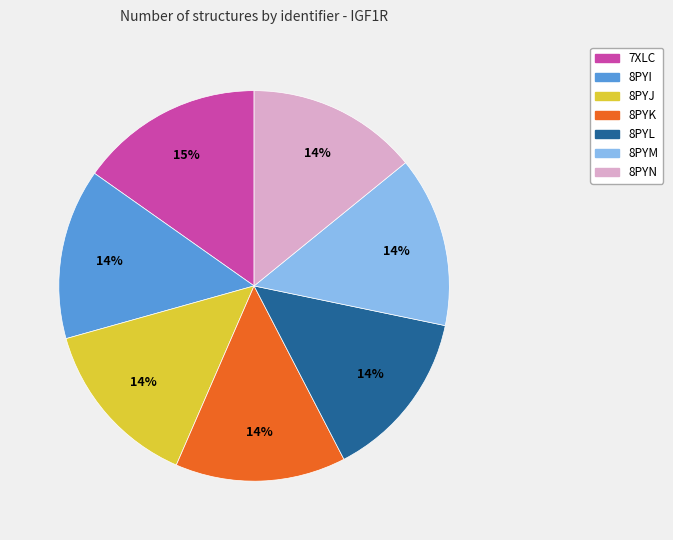

Is the sum of 8PYI and 8PYL greater than half?

No